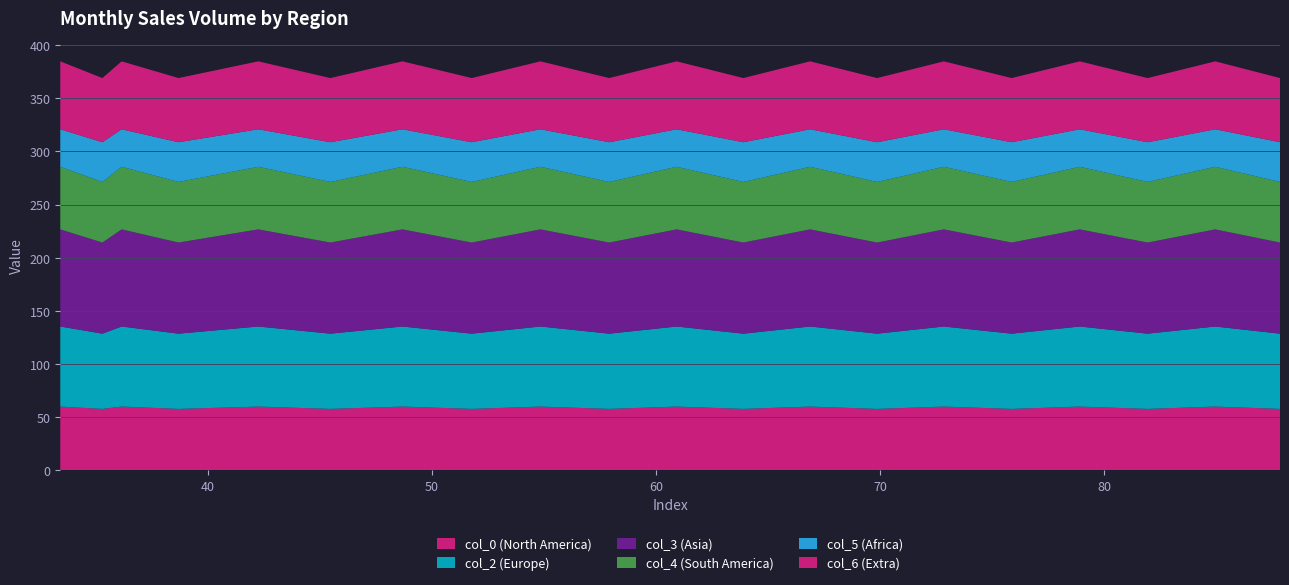

Reading right to left, what are all the values shown in this chart?

col_0: 57.8	60.0	57.8	60.0	57.8	60.0	57.8	60.0	57.8	60.0	57.8	60.0	57.8	60.0	57.8	60.0	57.8	60.0	57.8	60.0
col_2: 70.8	75.3	70.8	75.3	70.8	75.3	70.8	75.3	70.8	75.3	70.8	75.3	70.8	75.3	70.8	75.3	70.8	75.3	70.8	75.3
col_3: 85.7	91.4	85.7	91.4	85.7	91.4	85.7	91.4	85.7	91.4	85.7	91.4	85.7	91.4	85.7	91.4	85.7	91.4	85.7	91.4
col_4: 57.0	58.9	57.0	58.9	57.0	58.9	57.0	58.9	57.0	58.9	57.0	58.9	57.0	58.9	57.0	58.9	57.0	58.9	57.0	58.9
col_5: 37.3	35.3	37.3	35.3	37.3	35.3	37.3	35.3	37.3	35.3	37.3	35.3	37.3	35.3	37.3	35.3	37.3	35.3	37.3	35.3
col_6: 60.4	63.9	60.4	63.9	60.4	63.9	60.4	63.9	60.4	63.9	60.4	63.9	60.4	63.9	60.4	63.9	60.4	63.9	60.4	63.9